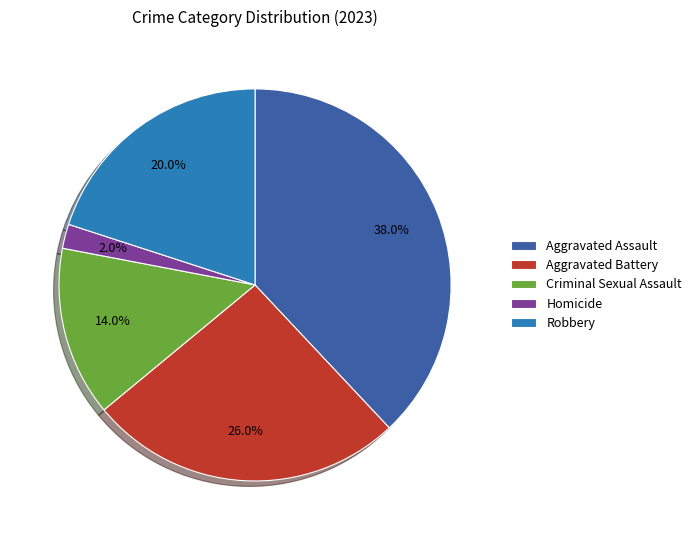

Which category has the smallest portion of the pie?

Homicide